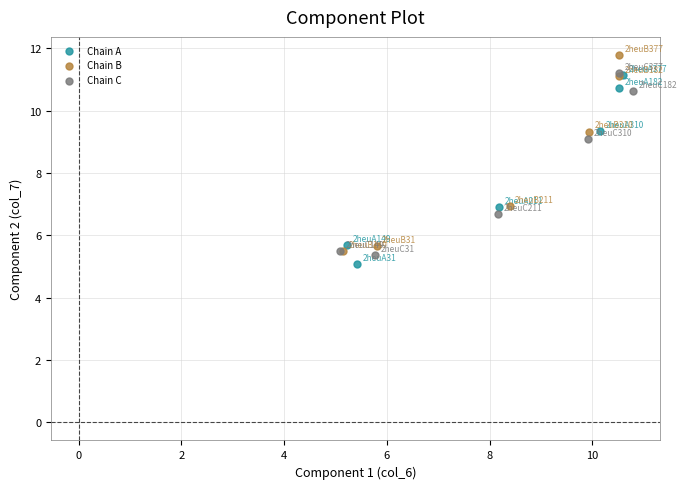

Which series has the largest Y range (max minus min)?

Chain B